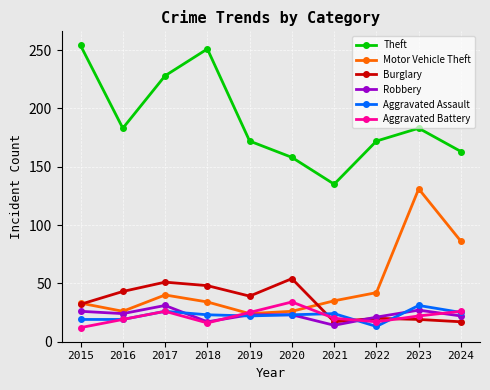

How many categories are shown in the chart?

10